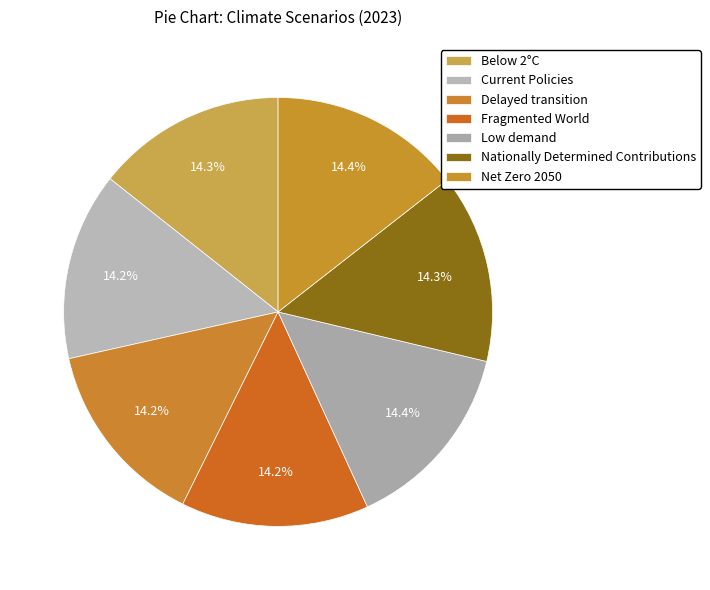

To the nearest percent, what is the combined percentage of Fragmented World and Current Policies?

28%